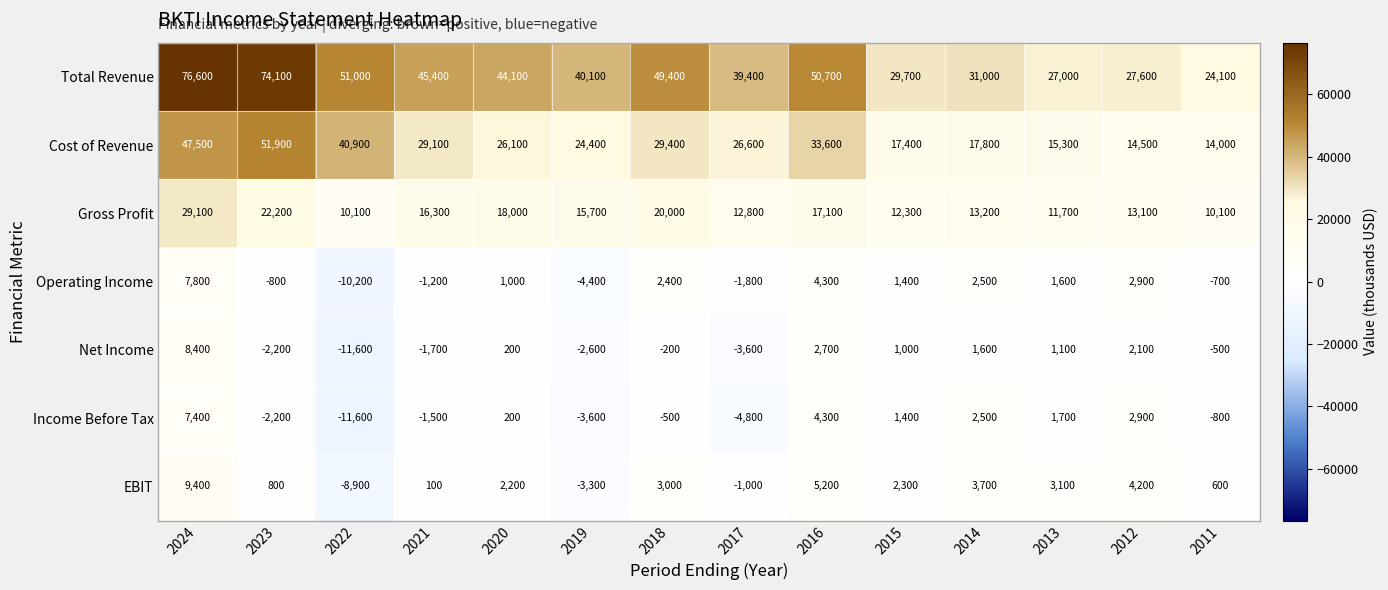

What is the sum of all Cost of Revenue values?

388500